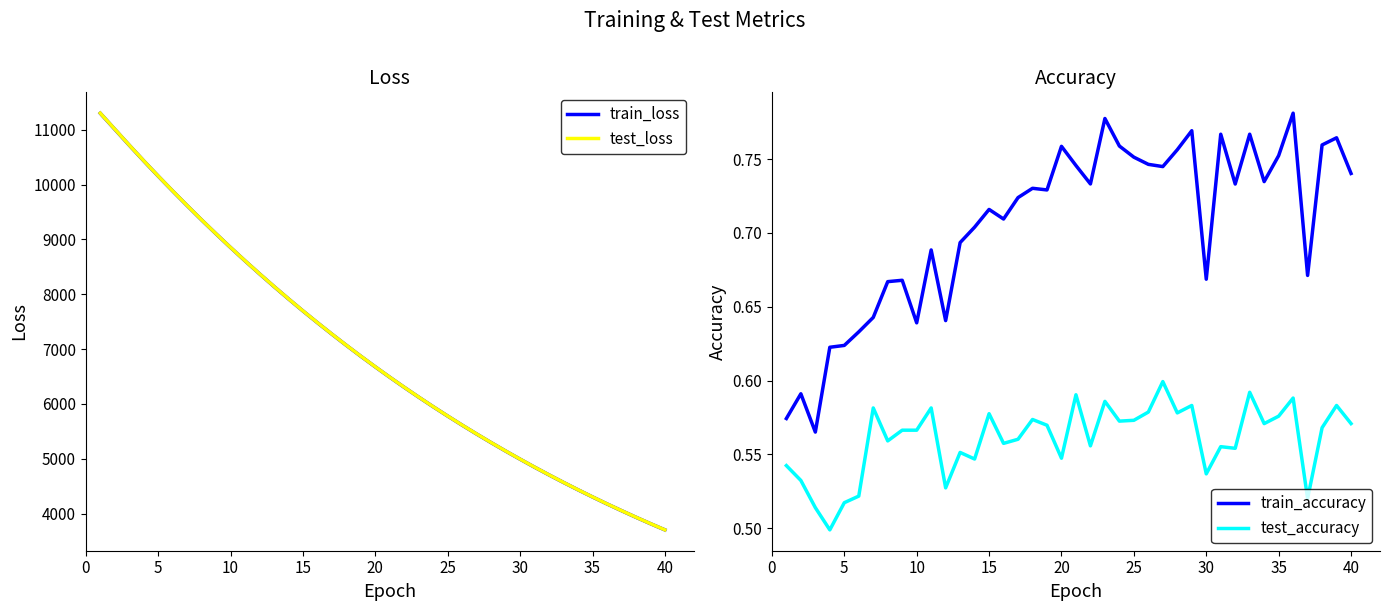

True or false: train_accuracy and test_accuracy cross at least once.

False